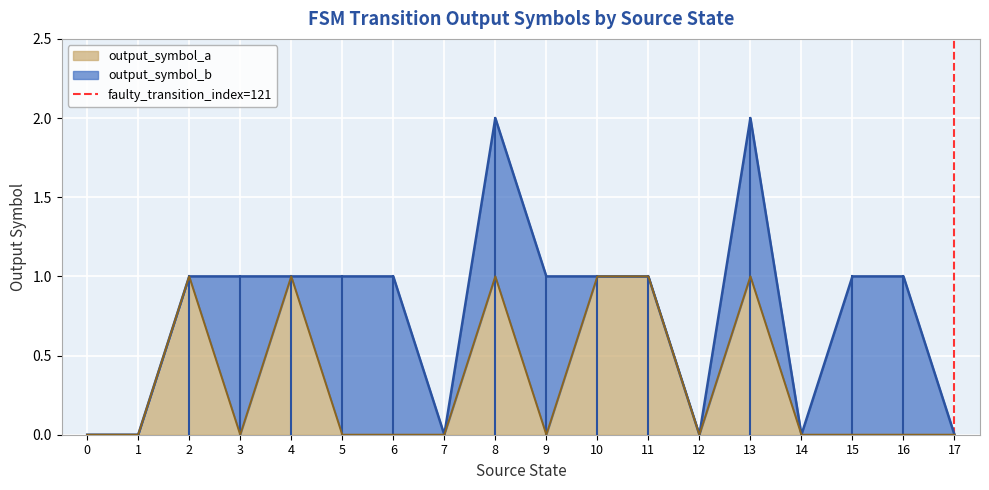

The value of output_symbol_a at 16 is 0. True or false?

True